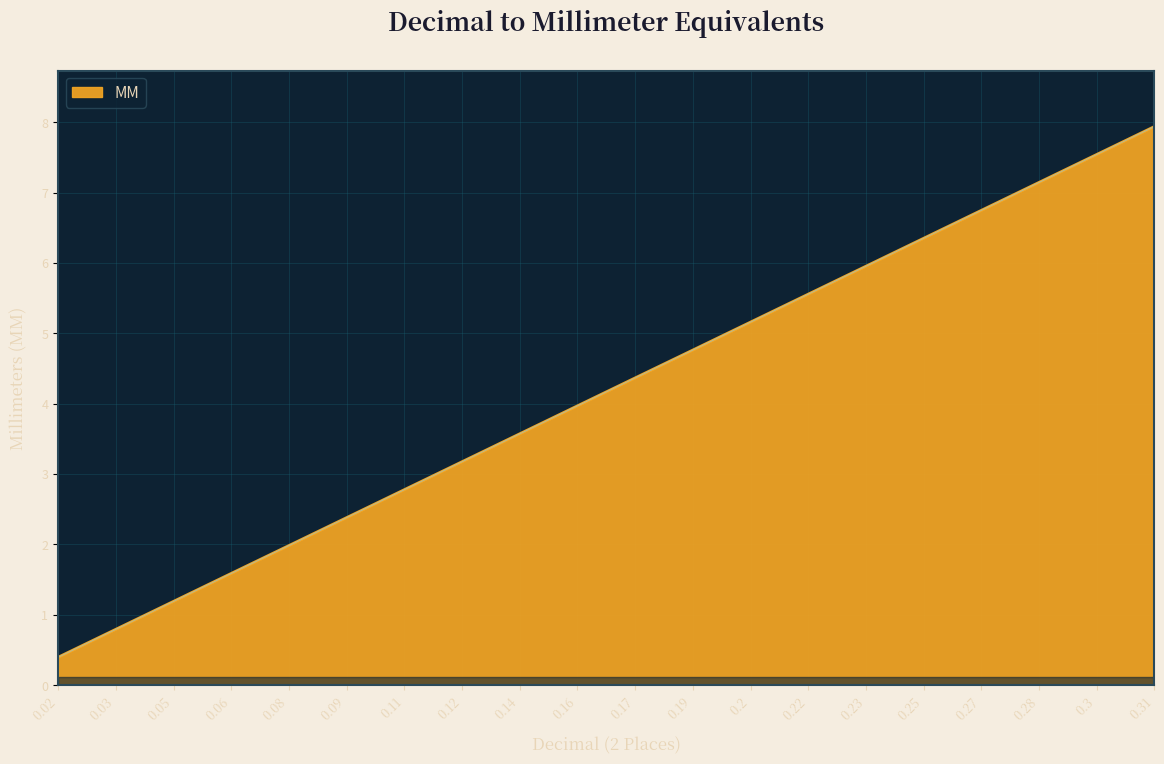

The chart shows a value of 3.2 at 0.12. True or false?

True